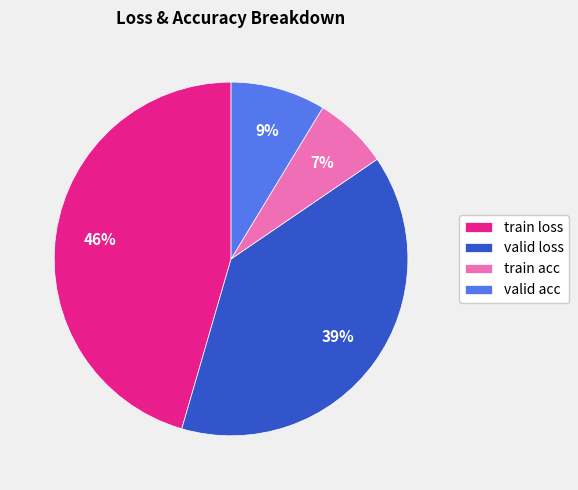

To the nearest percent, what is the difference between the largest and smallest slice percentages?

39%